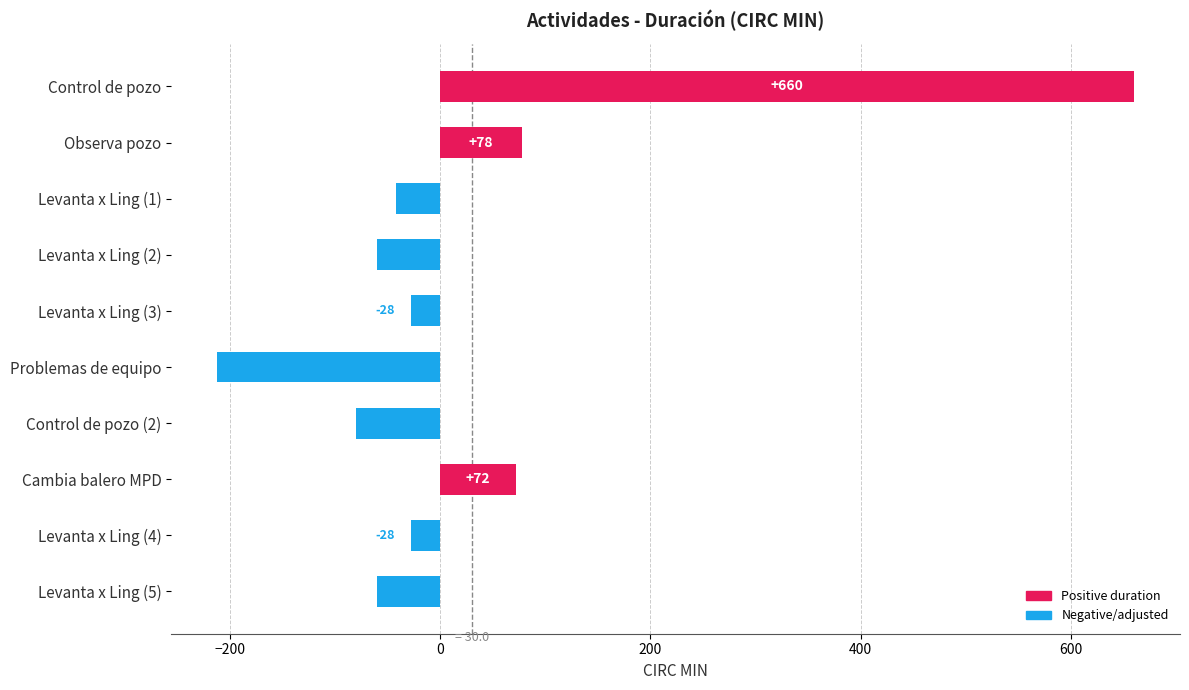

What is the sum of the values at Levanta x Ling (3) and Levanta x Ling (2)?

-88